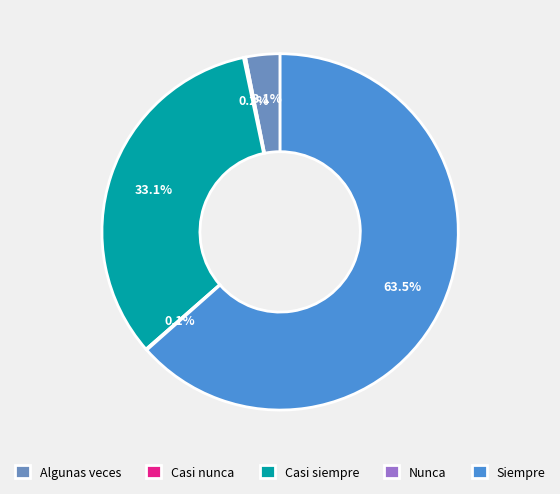

Which category accounts for the majority?

Siempre